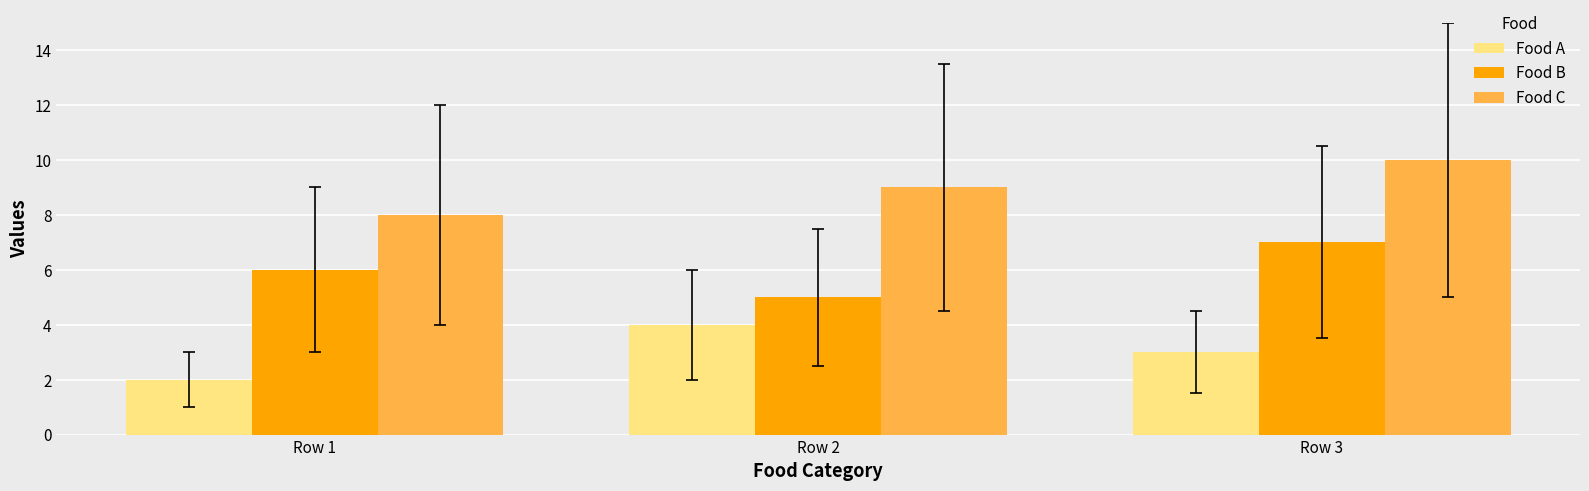

List the series in order of their overall mean, lowest first.

Food A, Food B, Food C